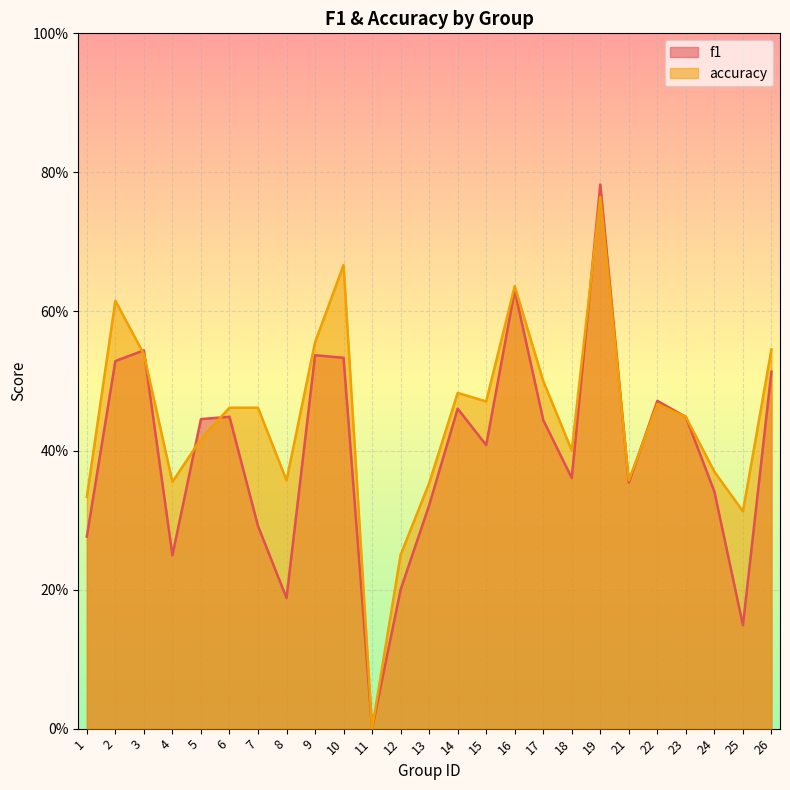

Which category has the highest value across all series?

19